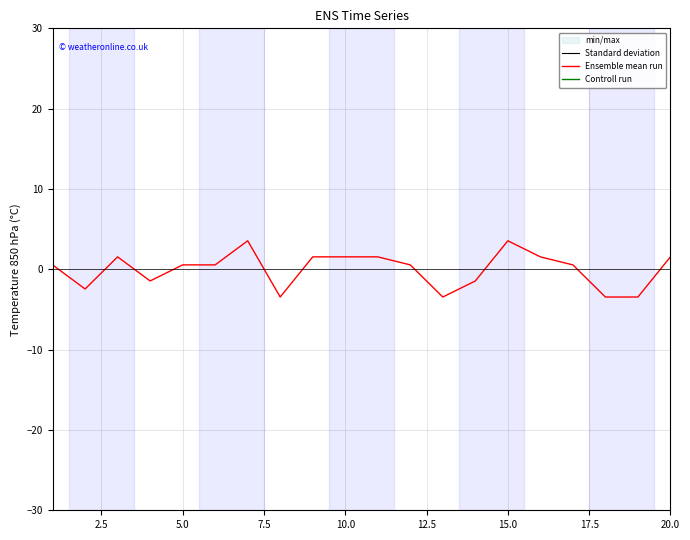

How many interior local valleys does the Controll run series have?

6